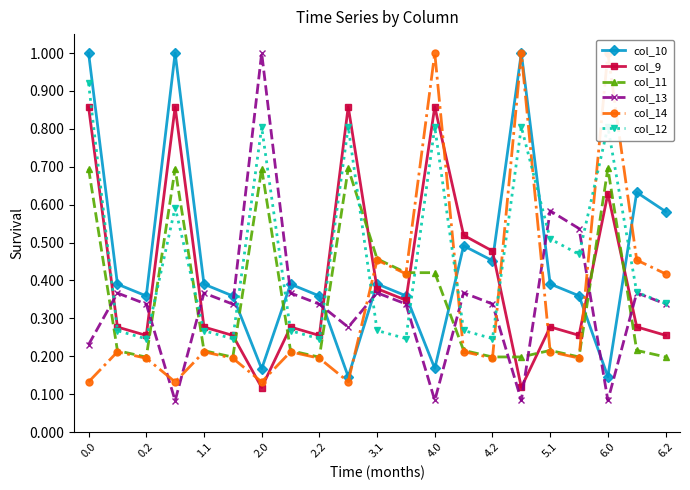

True or false: col_10 has more than 1 interior local peaks.

True